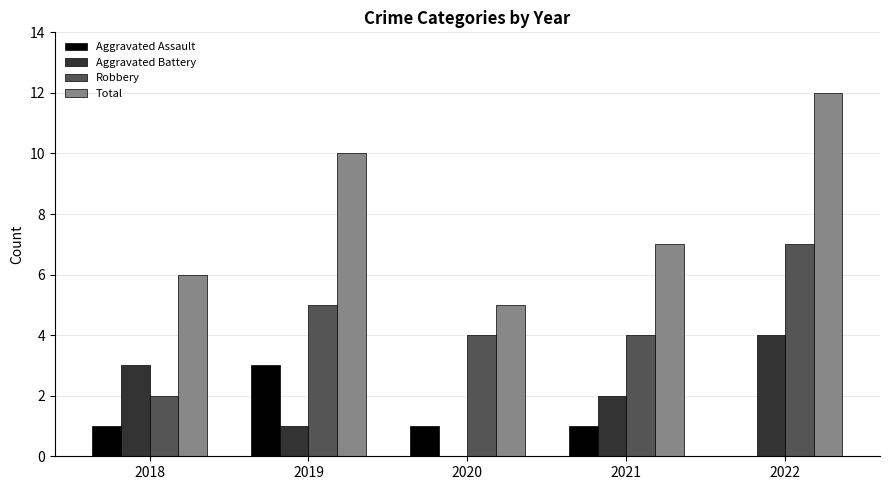

How many categories are shown in the chart?

5